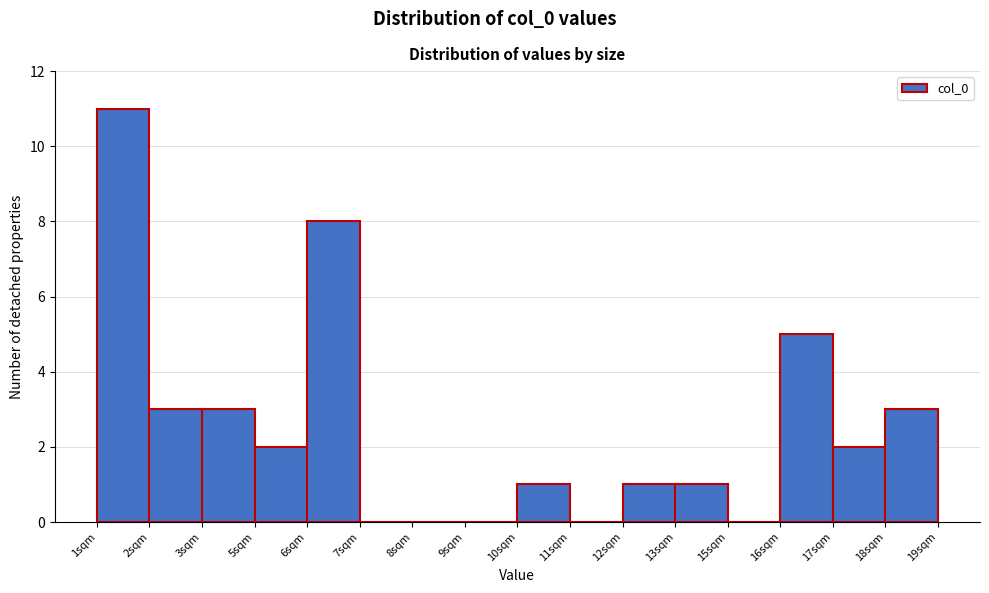

Reading left to right, list all the values displayed in this chart.

1sqm=11	2sqm=3	3sqm=3	5sqm=2	6sqm=8	7sqm=0	8sqm=0	9sqm=0	10sqm=1	11sqm=0	12sqm=1	13sqm=1	15sqm=0	16sqm=5	17sqm=2	18sqm=3